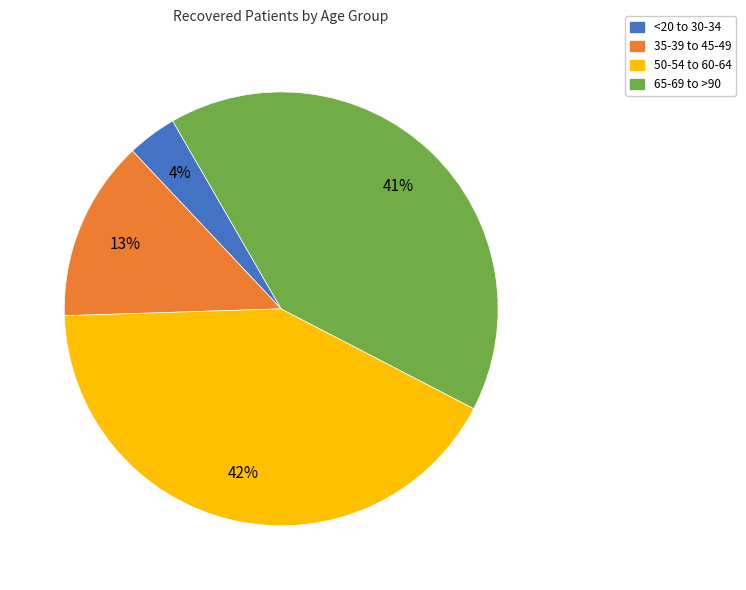

Do 50-54 to 60-64 and 65-69 to >90 together represent more than half of the pie?

Yes